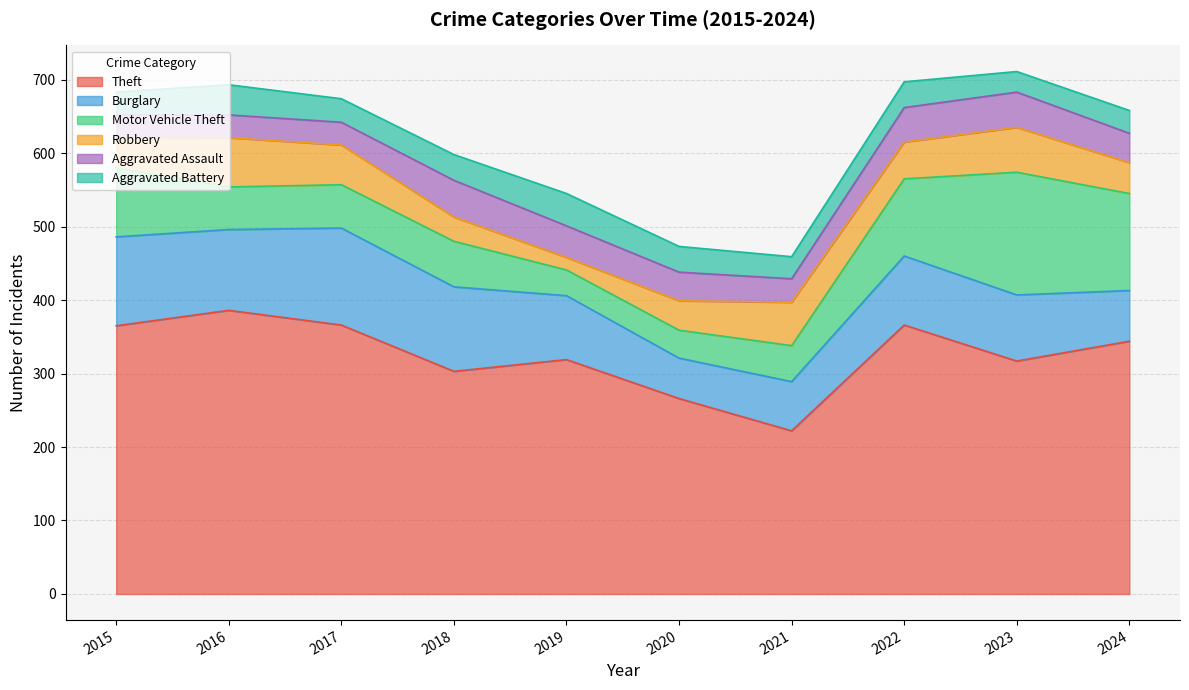

Is the value of Theft at 2019 greater than the value of Motor Vehicle Theft at 2024?

Yes